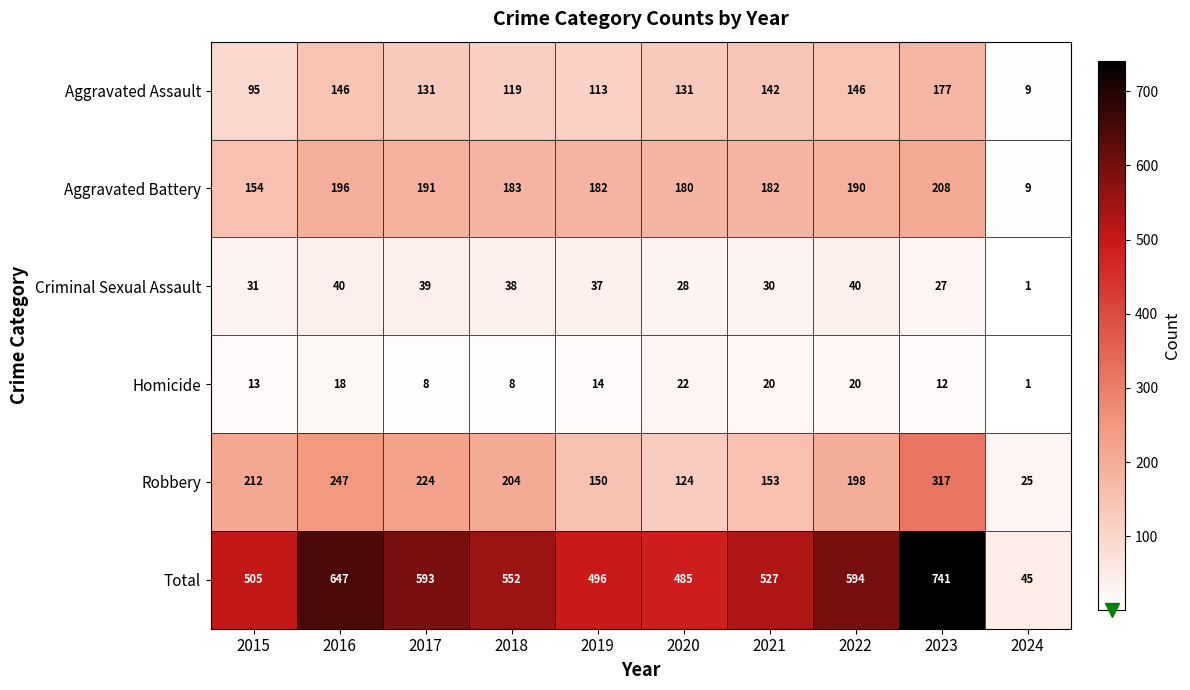

At which label does Criminal Sexual Assault reach its minimum?

2024